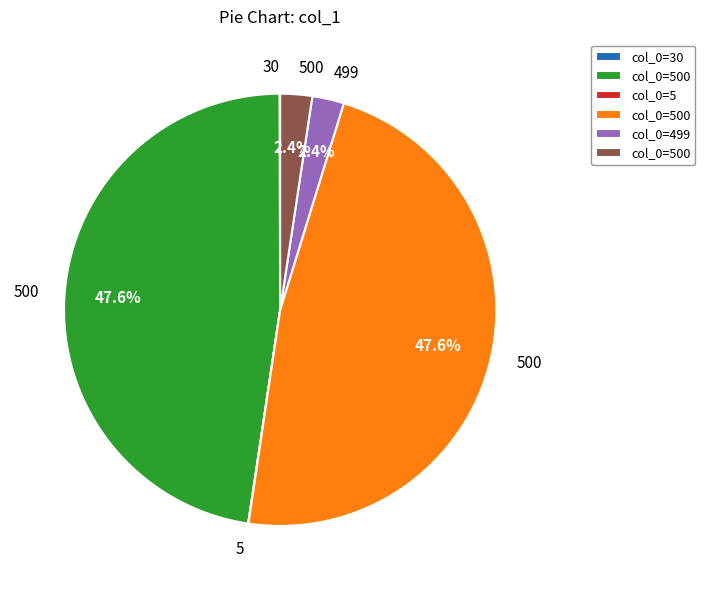

Is there a majority slice in this chart?

No